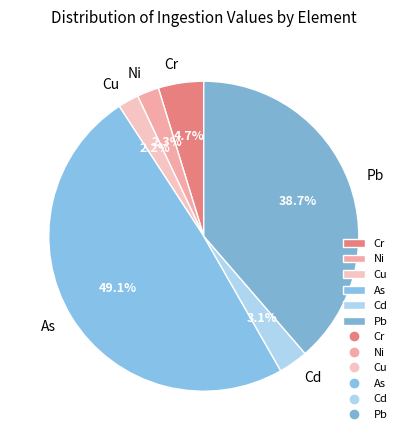

To the nearest percent, what is the difference between the As and Pb slice percentages?

10%